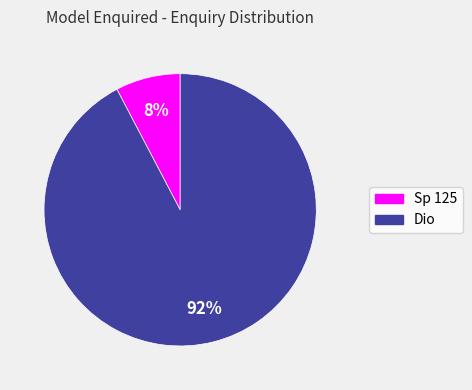

To the nearest percent, what is the combined percentage of Dio and Sp 125?

100%